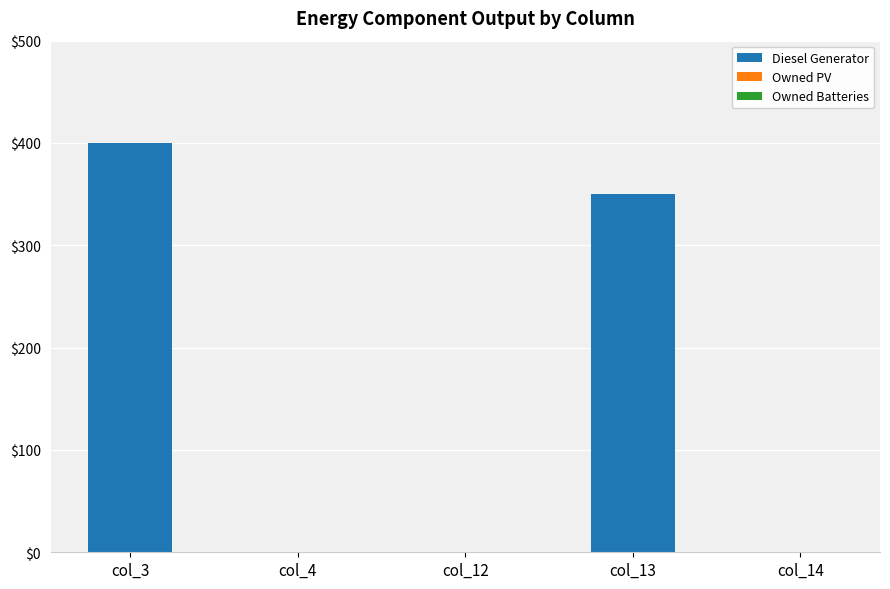

Which category has the highest value across all series?

col_3